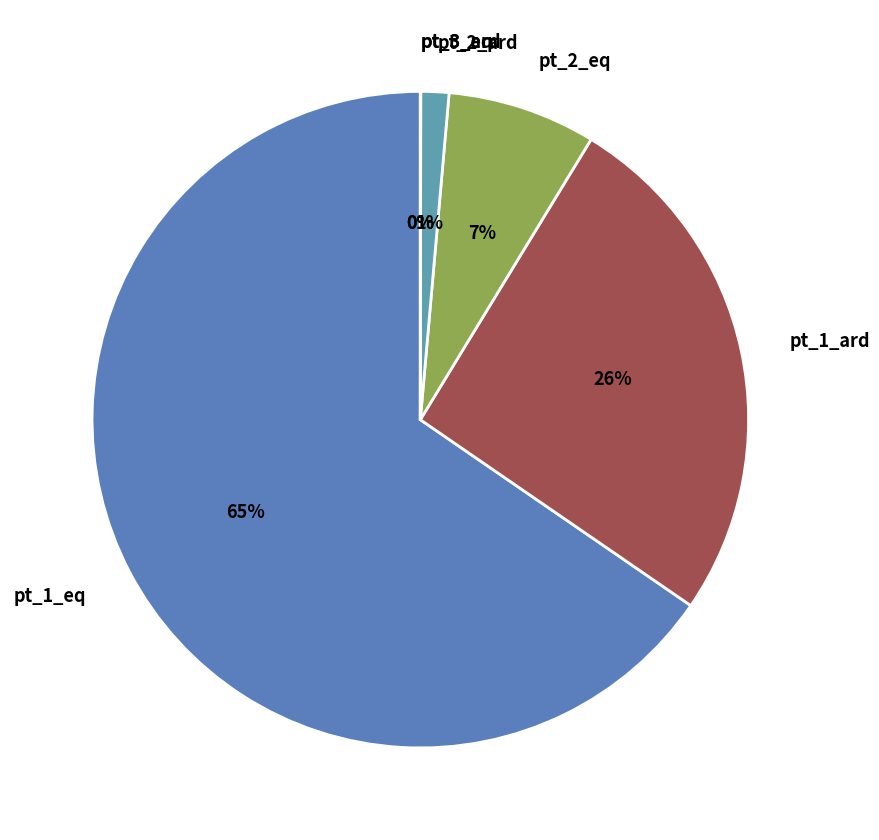

What is the largest slice in the pie chart?

pt_1_eq